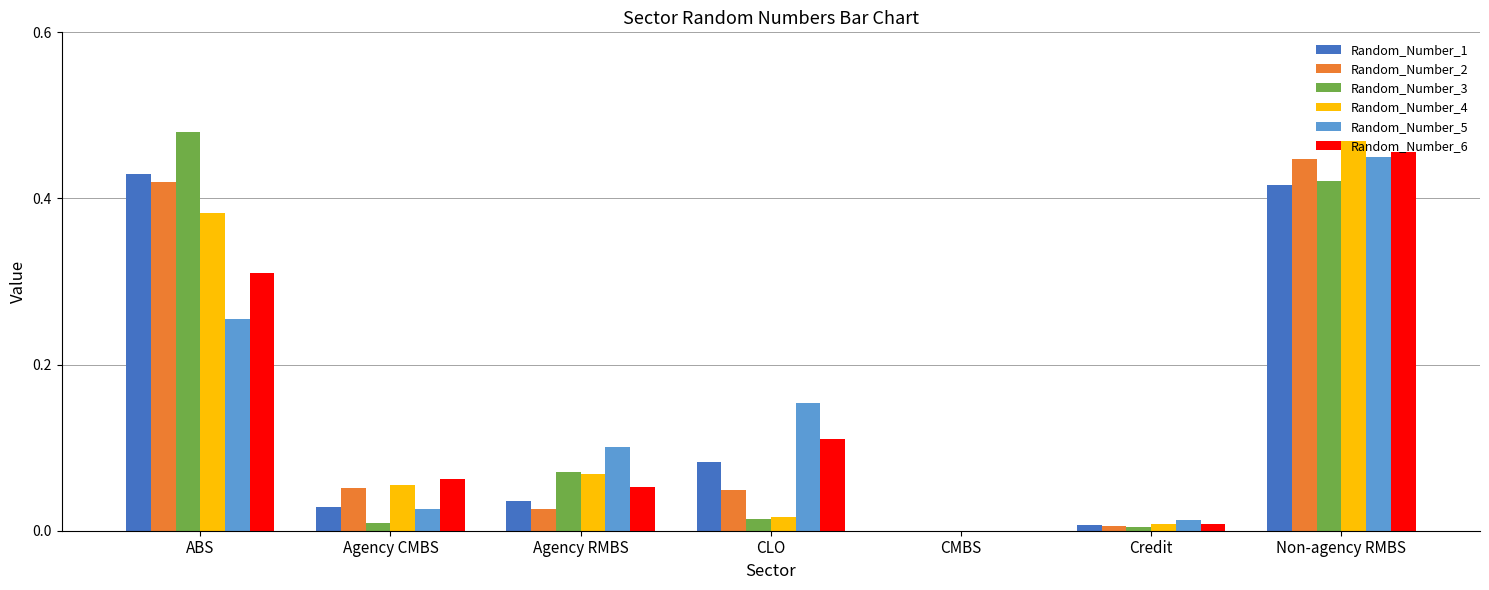

Which series changed the most between ABS and Agency CMBS?

Random_Number_3